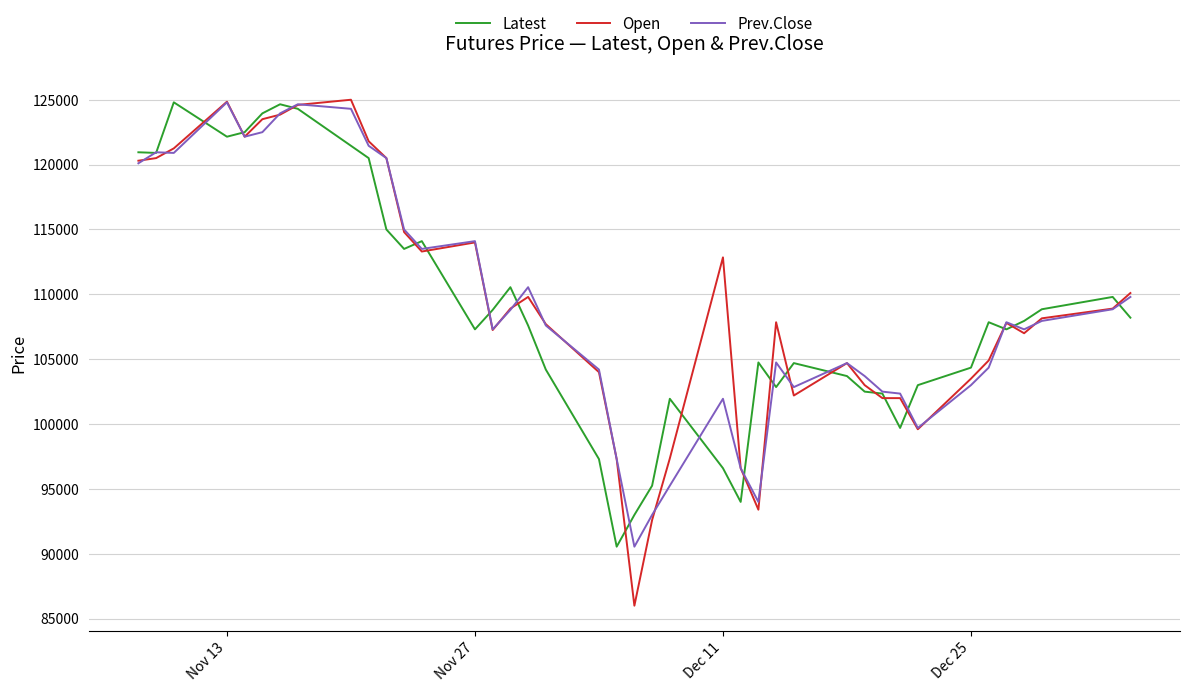

Which series has the largest range (max minus min)?

Open